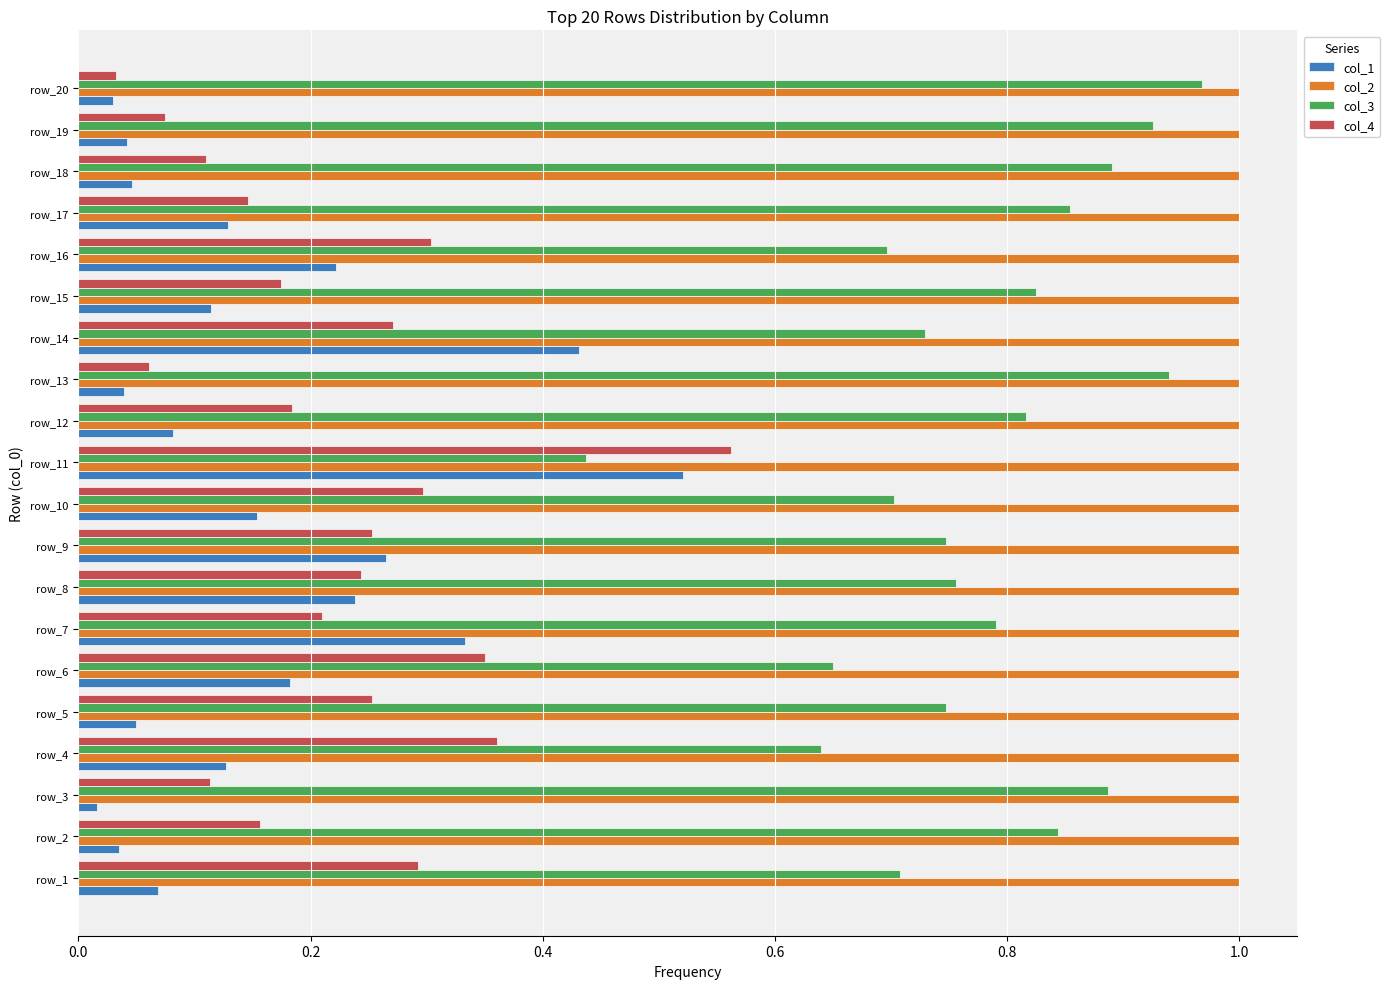

At which label is col_4 closest to 0?

row_20